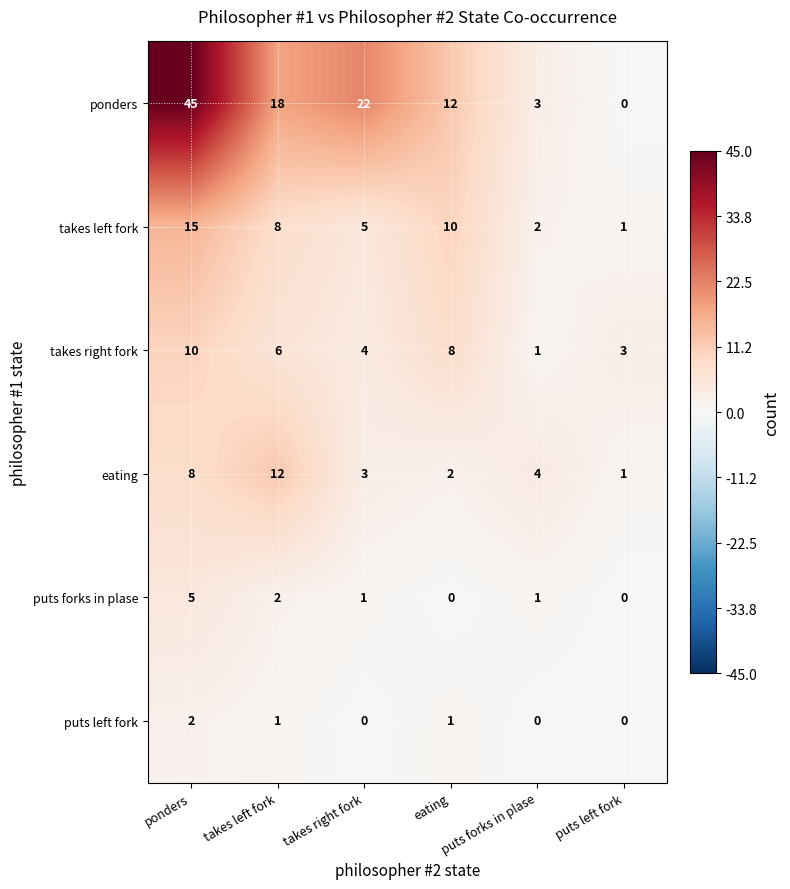

True or false: puts left fork has a value of 1 at takes left fork.

True